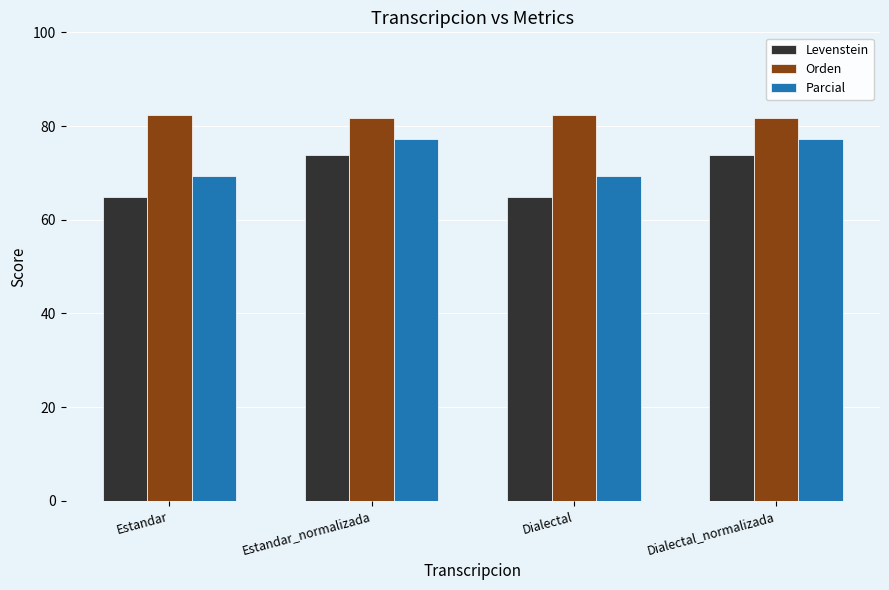

Reading left to right, what are all the values shown in this chart?

Levenstein: Estandar=64.9	Estandar_normalizada=73.8	Dialectal=64.9	Dialectal_normalizada=73.8
Orden: Estandar=82.4	Estandar_normalizada=81.8	Dialectal=82.4	Dialectal_normalizada=81.8
Parcial: Estandar=69.3	Estandar_normalizada=77.3	Dialectal=69.3	Dialectal_normalizada=77.3